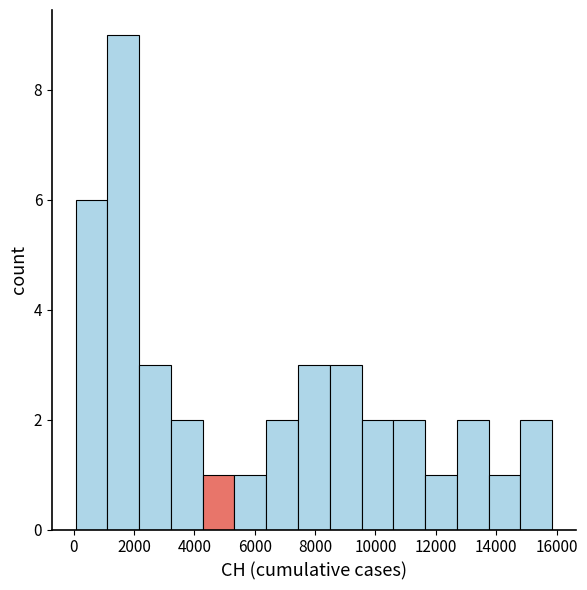

Over which range of the x-axis is the bar tallest?

1200 to 2200